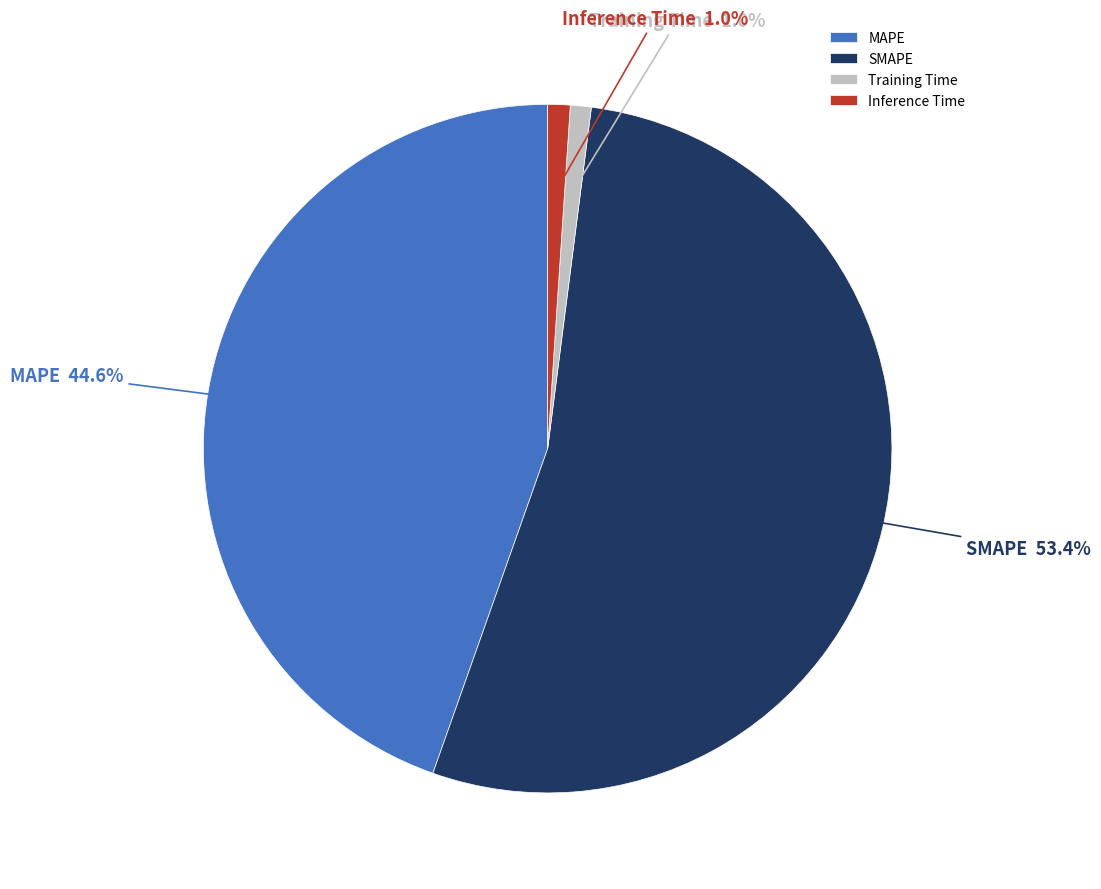

Is it true that Inference Time is 14% of the pie?

False